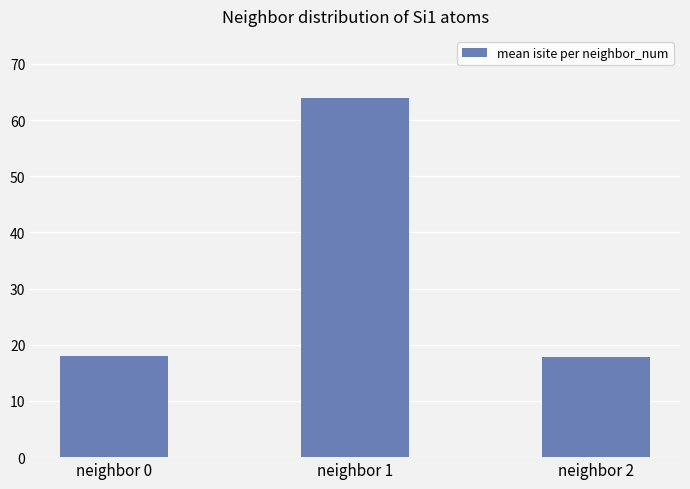

What is the greatest value displayed?

64.0